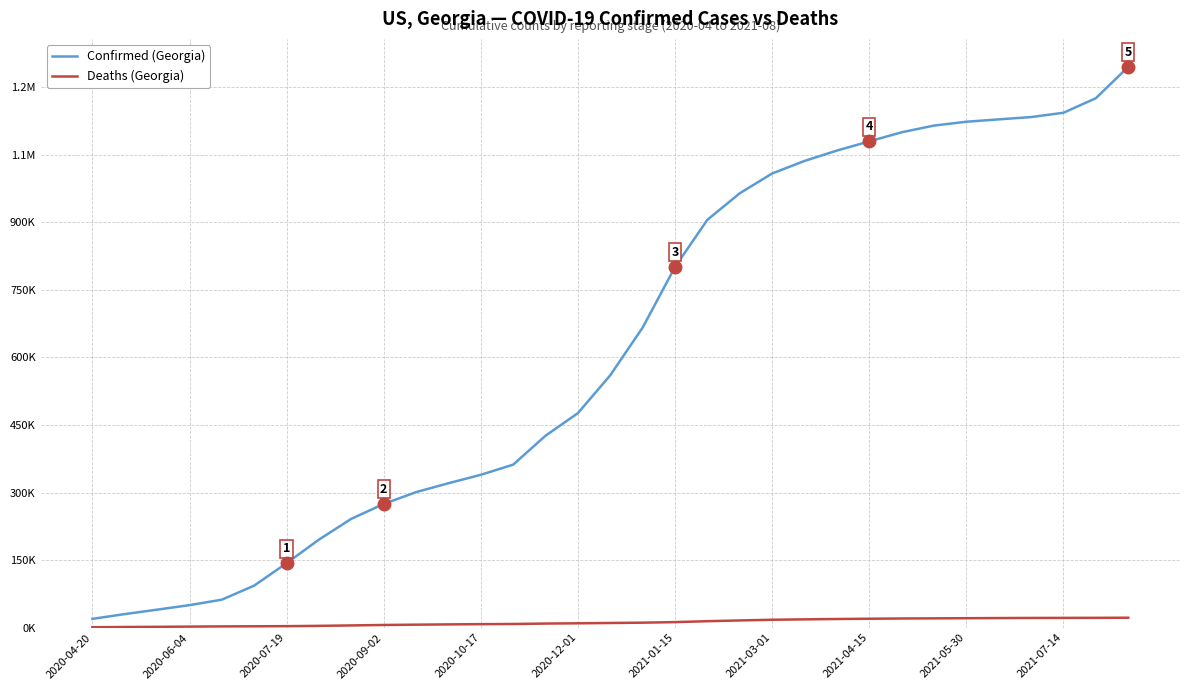

Does the chart have visible grid lines?

Yes